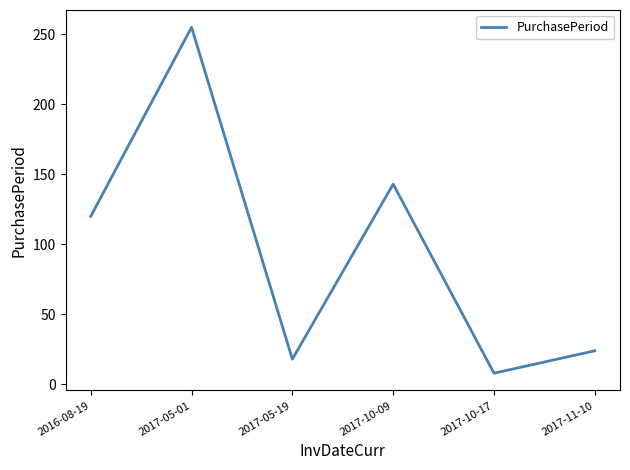

Reading left to right, what are all the values shown in this chart?

120	255	18	143	8	24